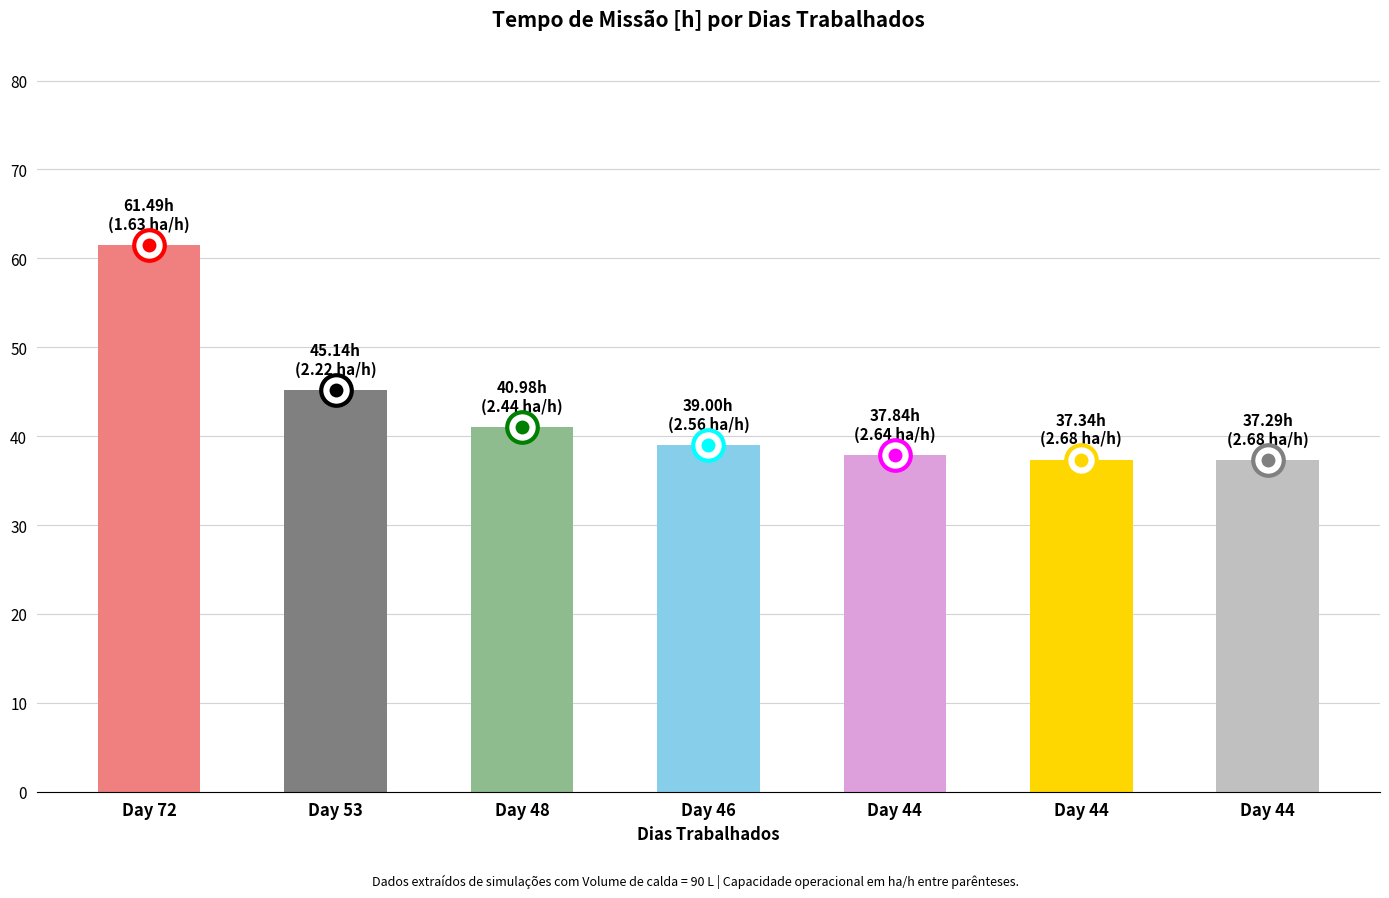

Reading left to right, what are all the values shown in this chart?

Day 72=61.5	Day 53=45.1	Day 48=41.0	Day 46=39.0	Day 44=37.8	Day 44=37.3	Day 44=37.3